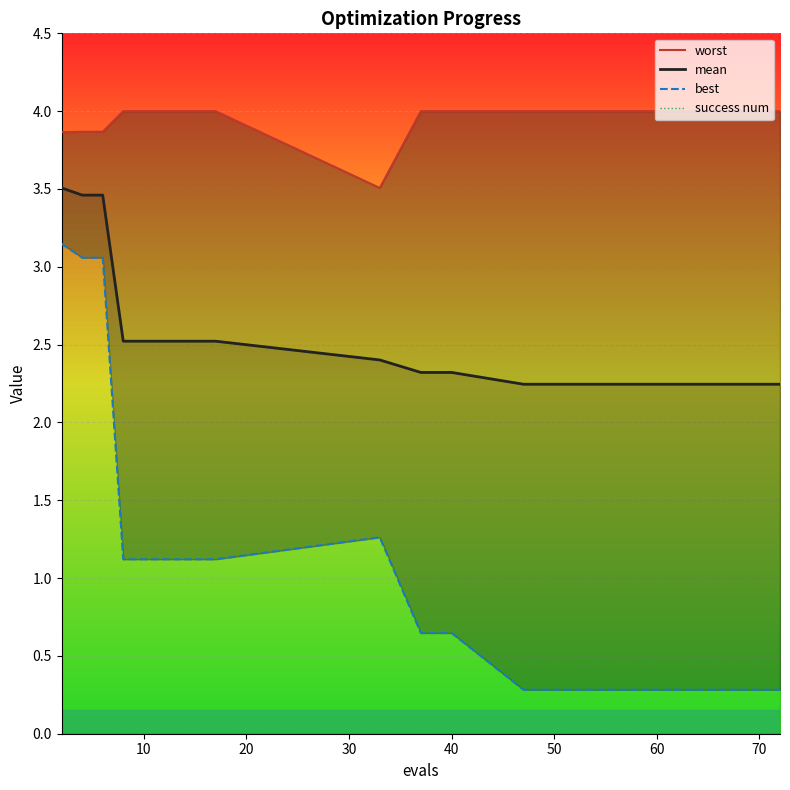

How many mean values are between 2 and 3?

17